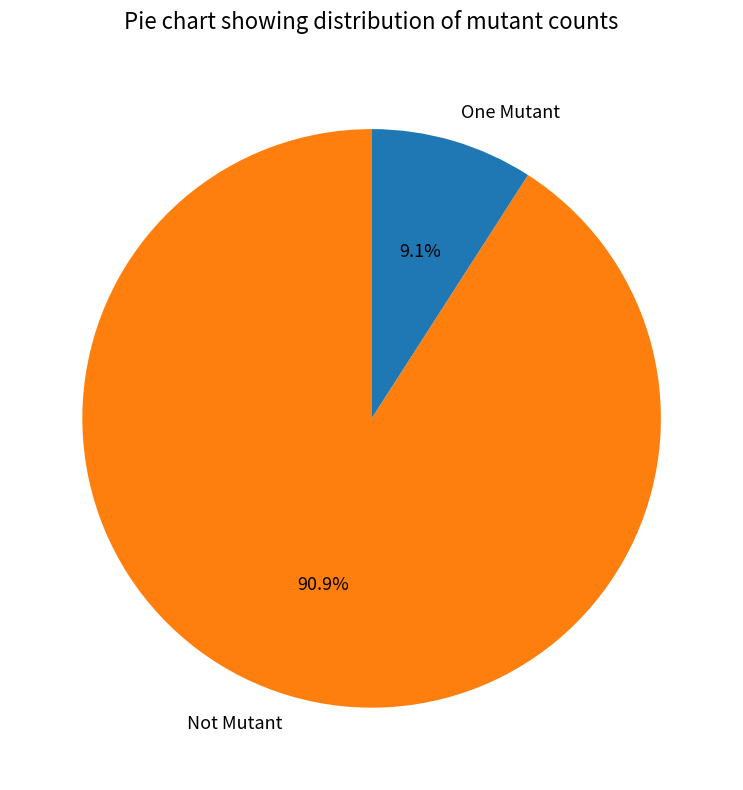

To the nearest percent, what is the difference between the largest and smallest slice percentages?

82%